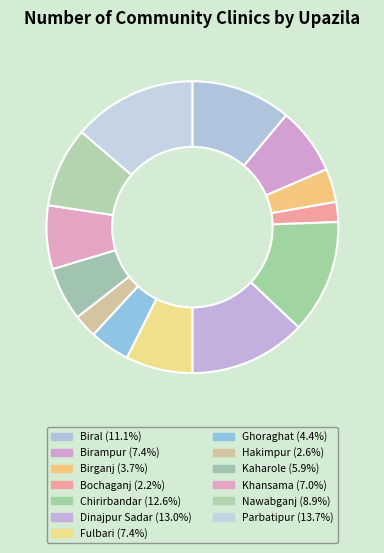

How many segments does this pie chart have?

13